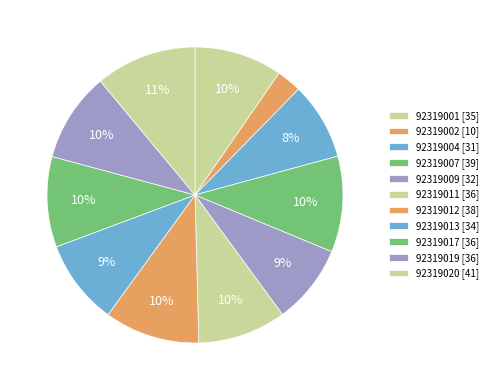

How many slices are in this pie chart?

11